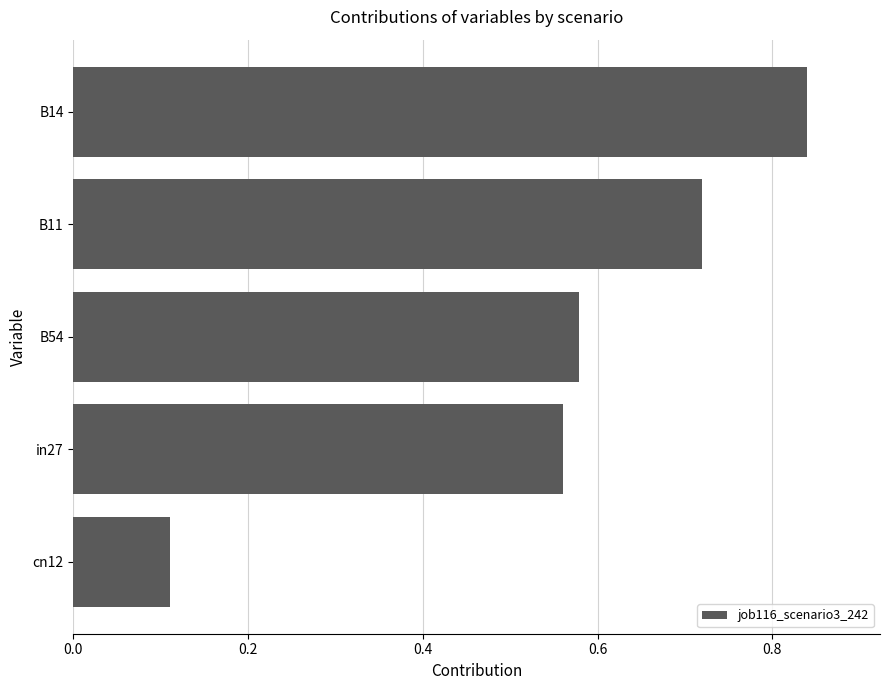

What position from the bottom is B14?

5